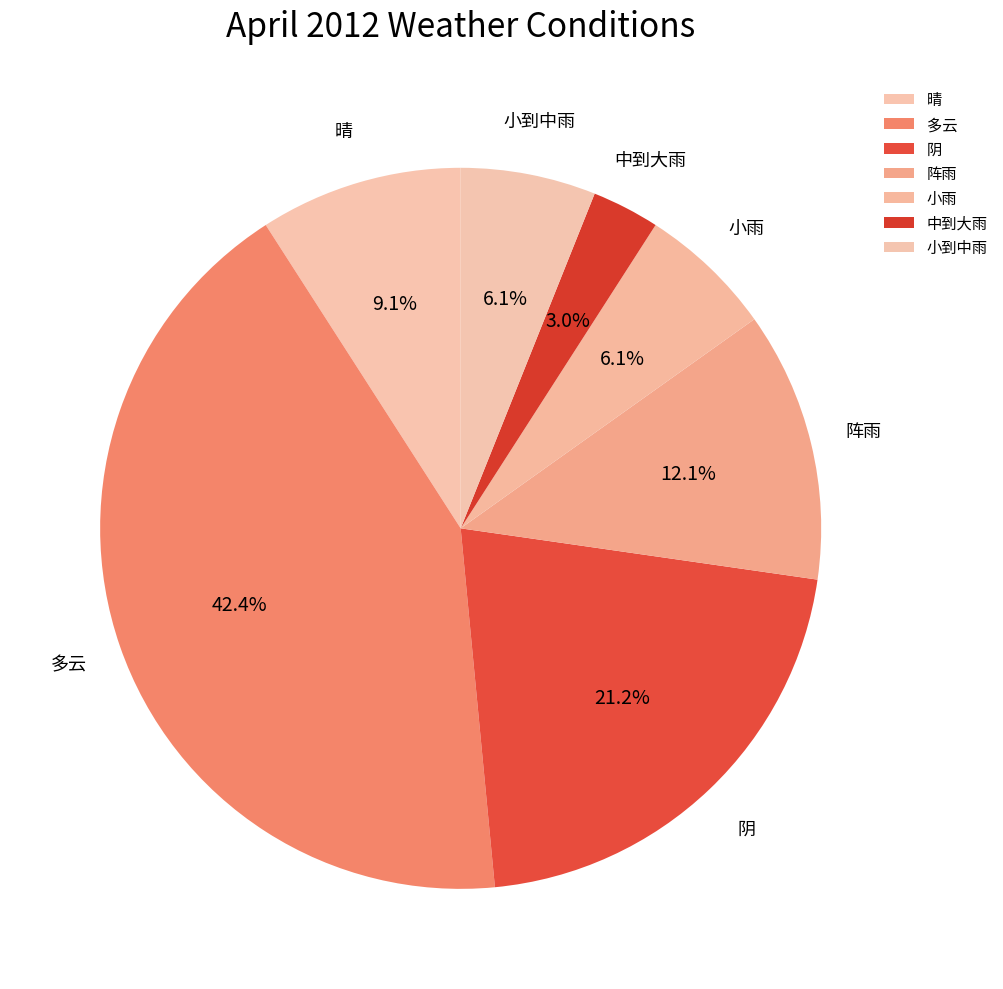

What is the ratio of the value at 阵雨 to the value at 中到大雨?

4.0